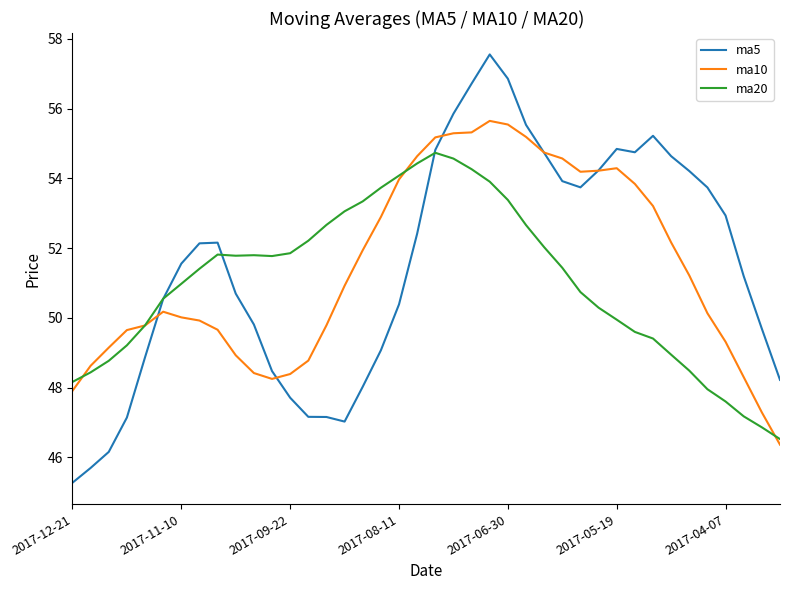

How many lines are shown in the chart?

3